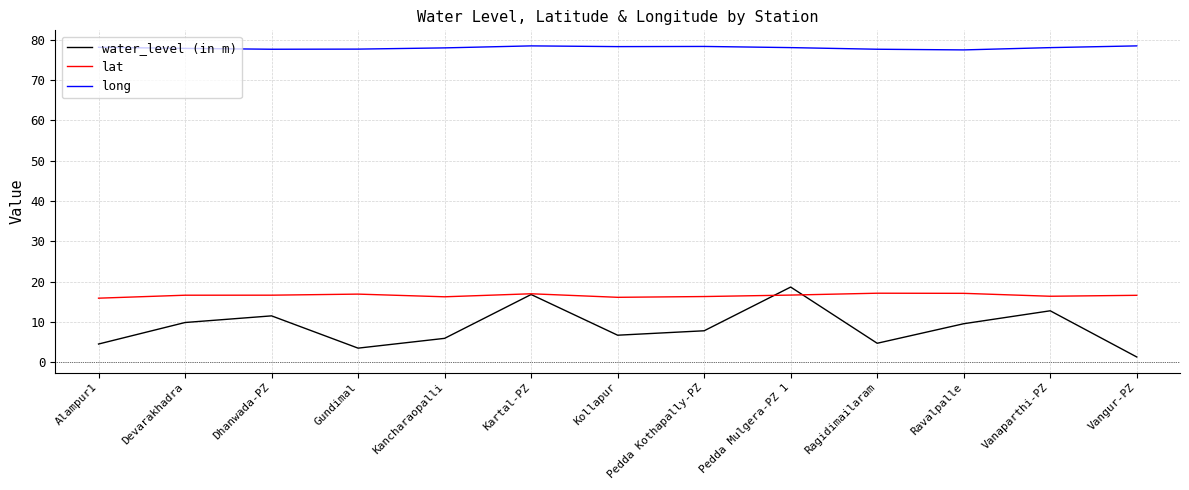

What are all the series names shown in the legend?

water_level (in m), lat, long